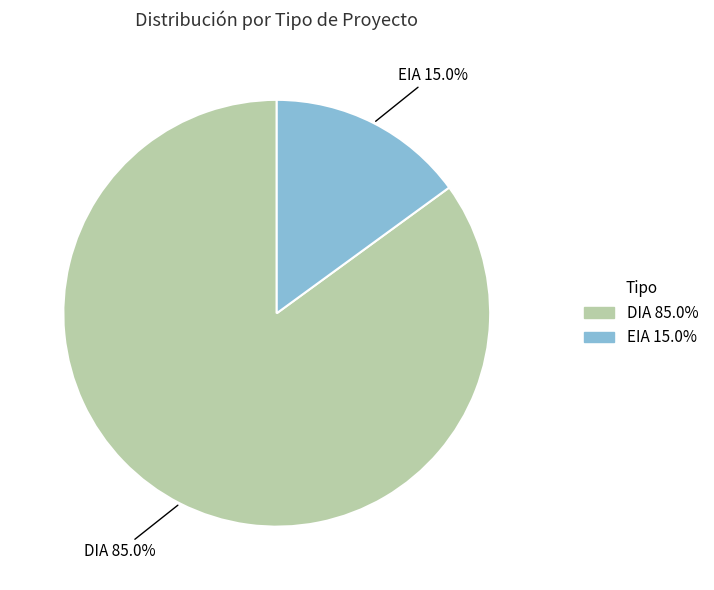

Which slice represents more than half of the pie?

DIA